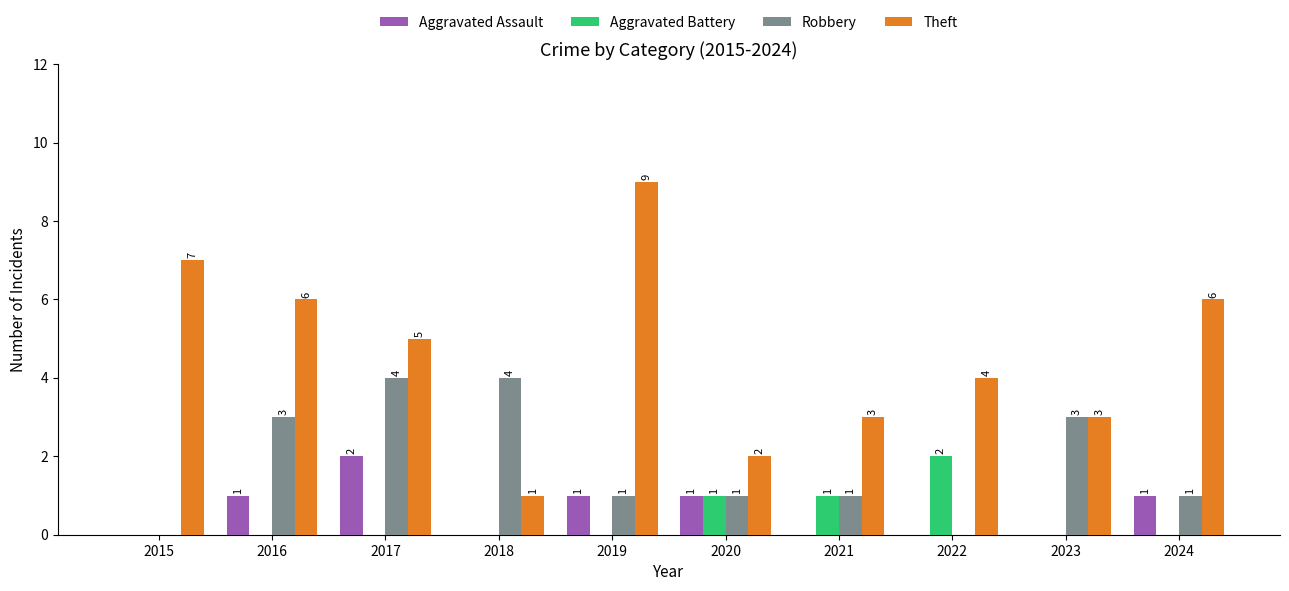

What is the sum of all Aggravated Assault values?

6